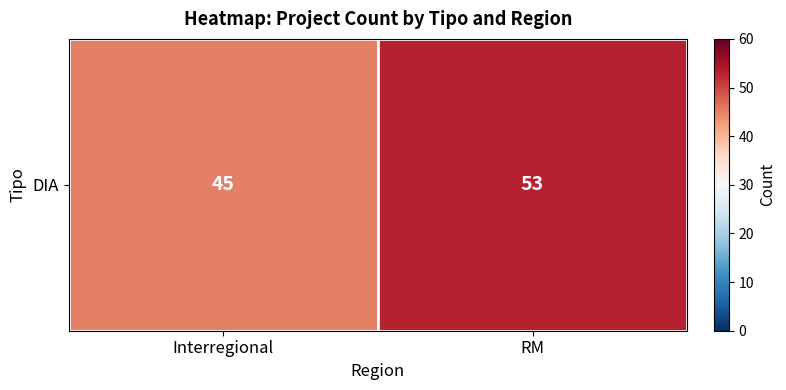

Count the values in the range 45 to 53.

2